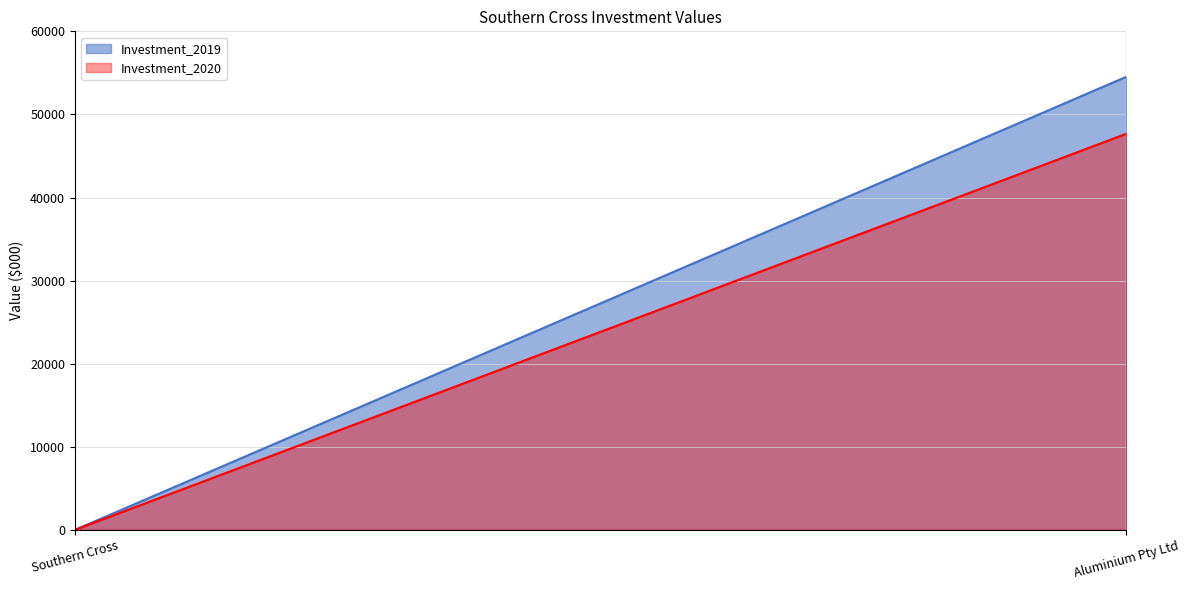

What is the total value across all series at Aluminium Pty Ltd?

102207